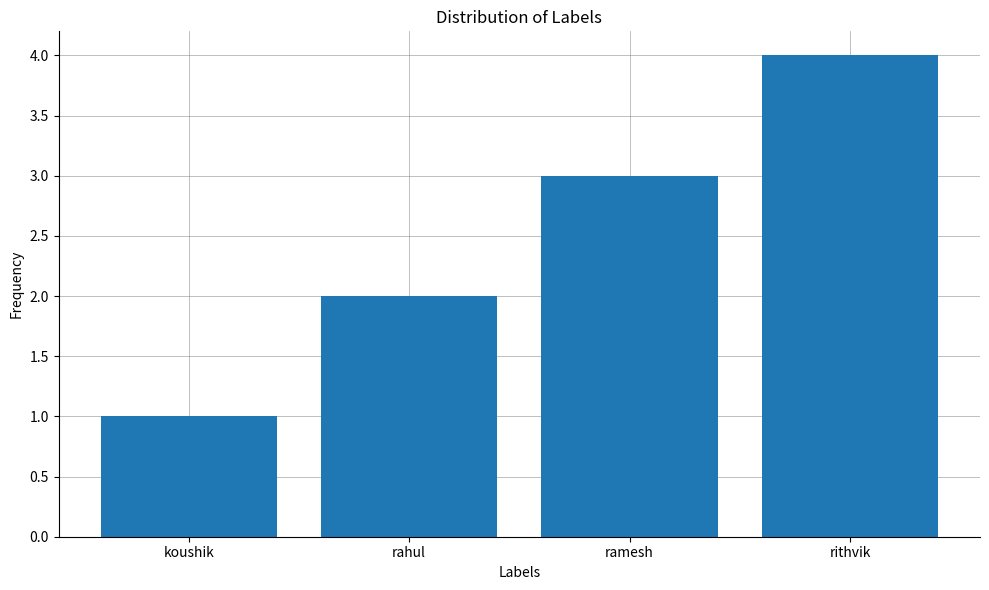

What is the sum of the values at koushik and rithvik?

5